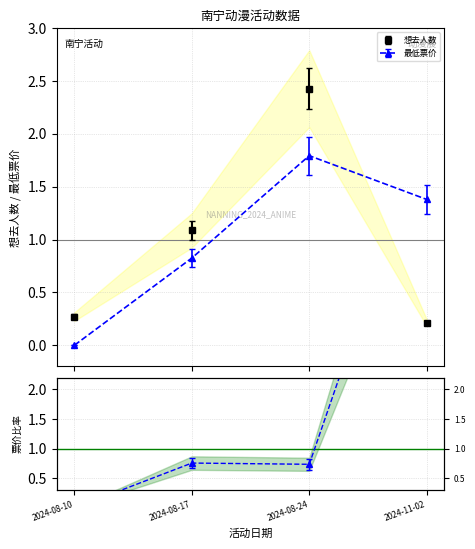

List the labels in order of 想去人数 value, smallest first.

2024-11-02, 2024-08-10, 2024-08-17, 2024-08-24